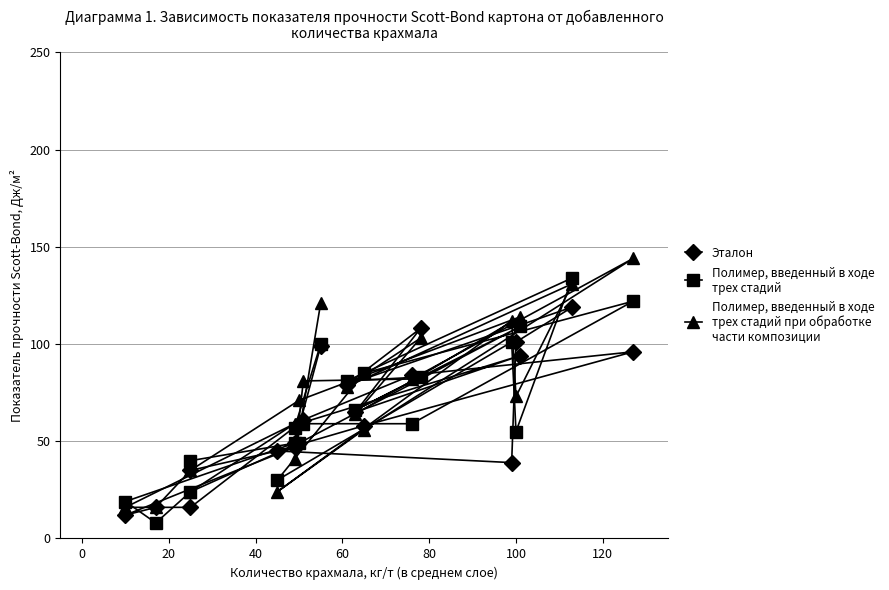

True or false: Эталон has more than 1 interior local peaks.

True